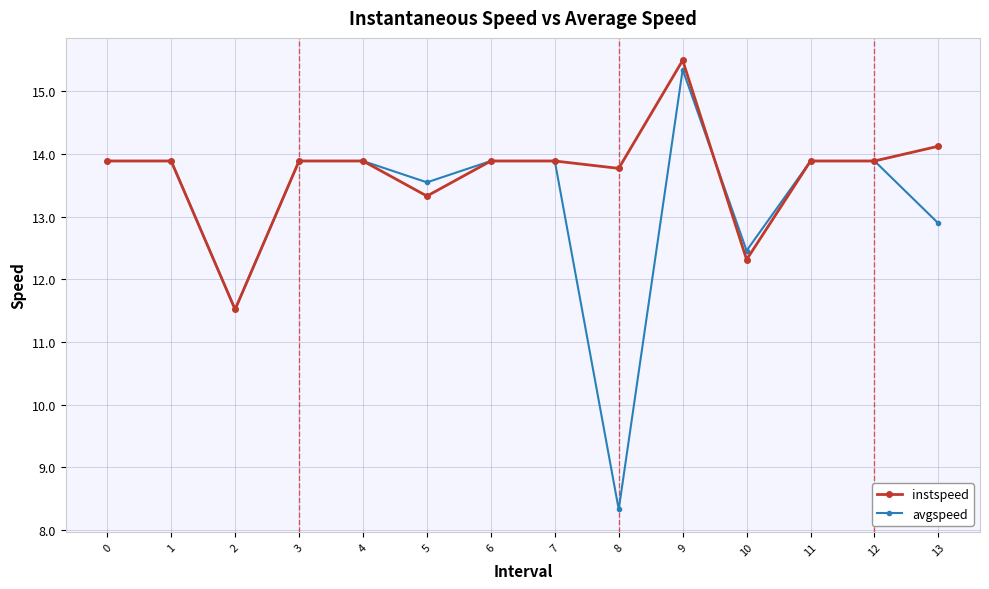

At which category does avgspeed reach its first local valley?

2